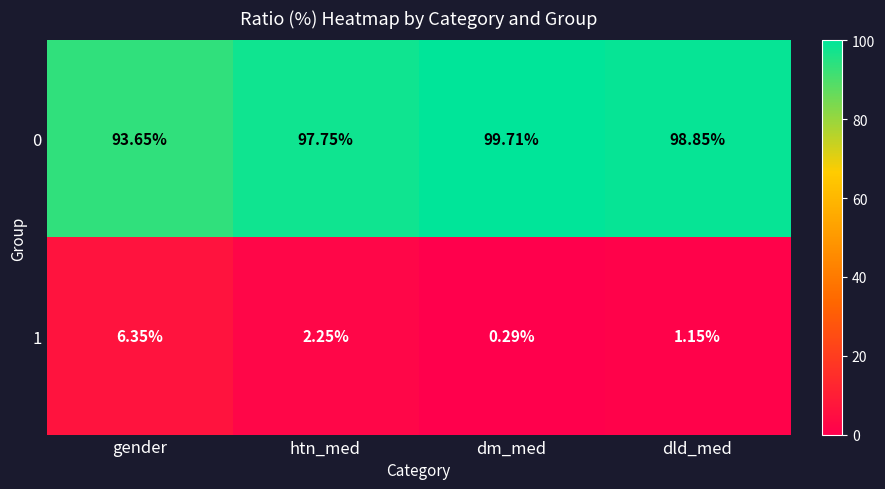

Which category has the lowest value across all series?

dm_med